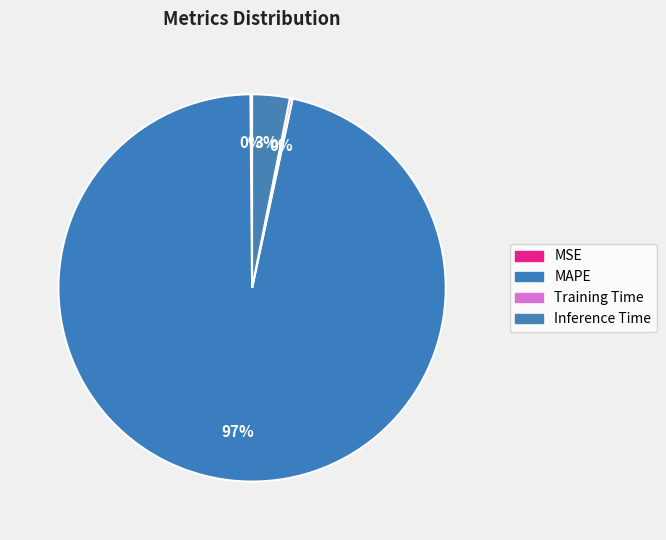

What is the smallest slice in the pie chart?

MSE